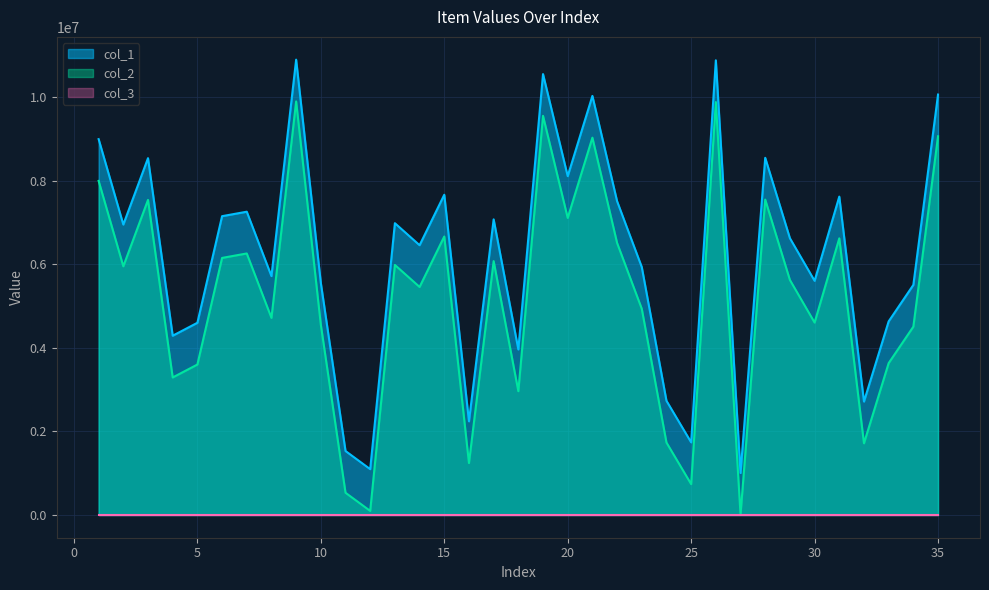

What value does the col_1 series have at 20?

8114637